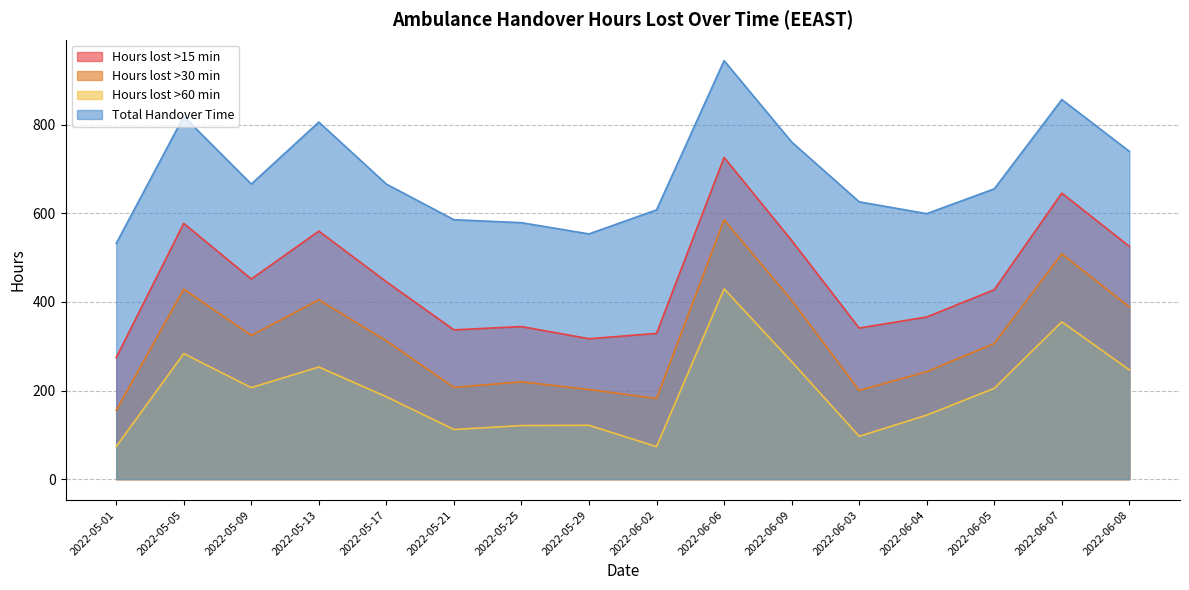

True or false: Hours lost >60 min has more than 1 points higher than both neighbors.

True